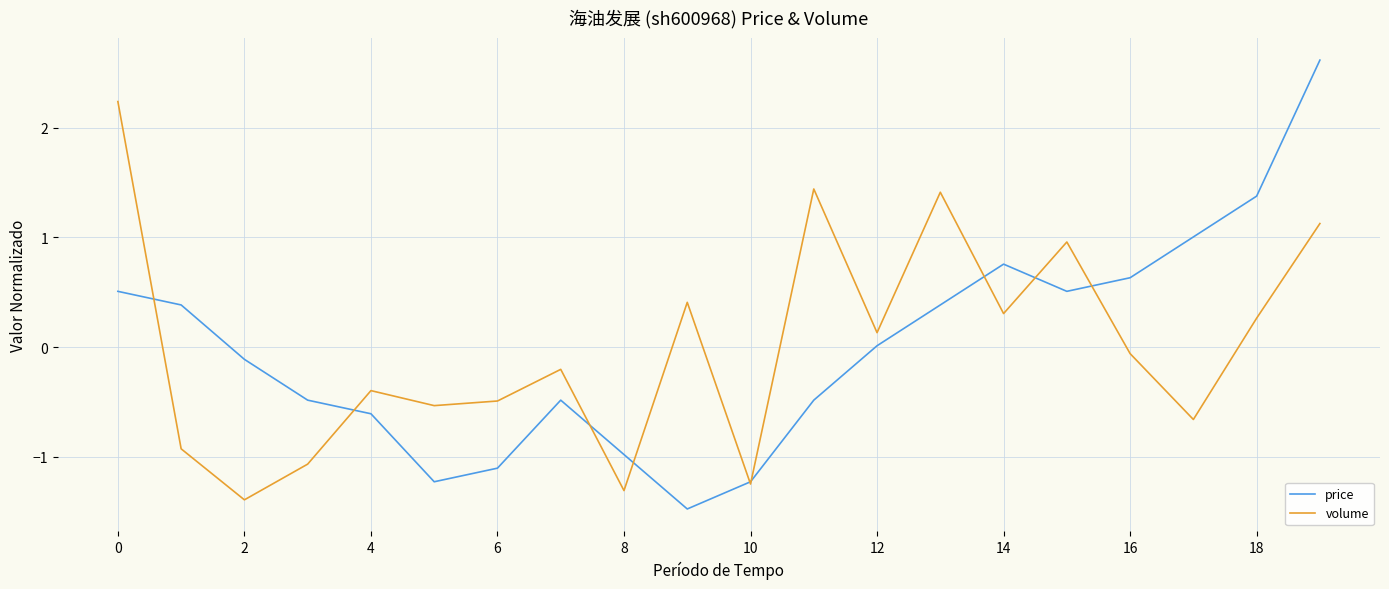

Which series has the widest spread of values?

price